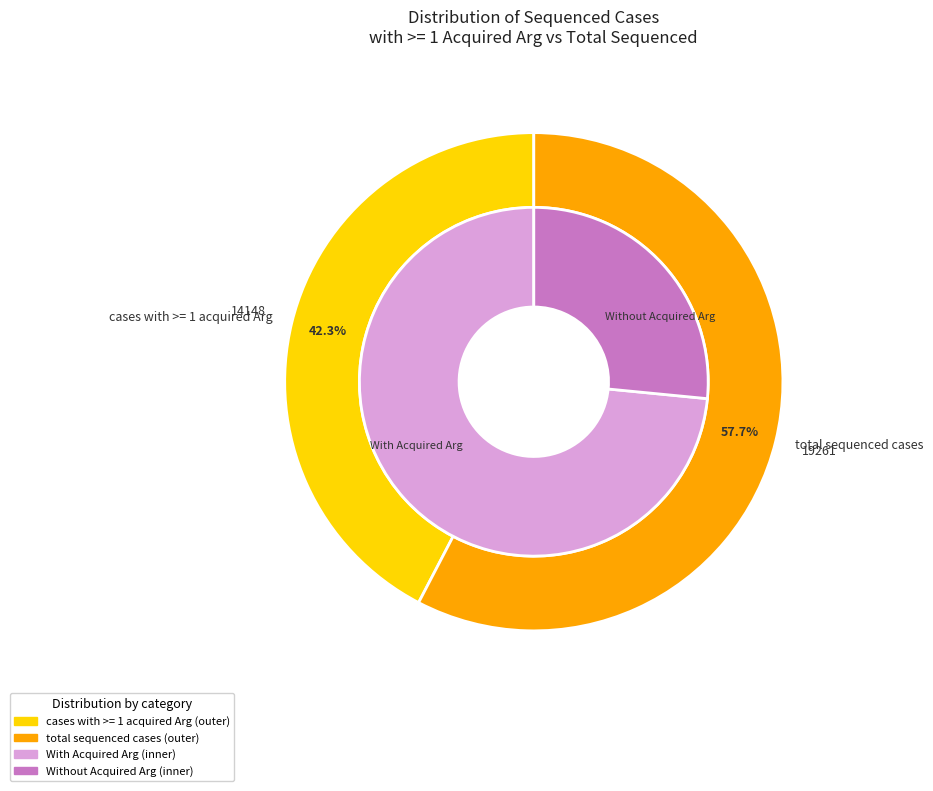

To the nearest percent, what portion does total sequenced cases represent?

58%